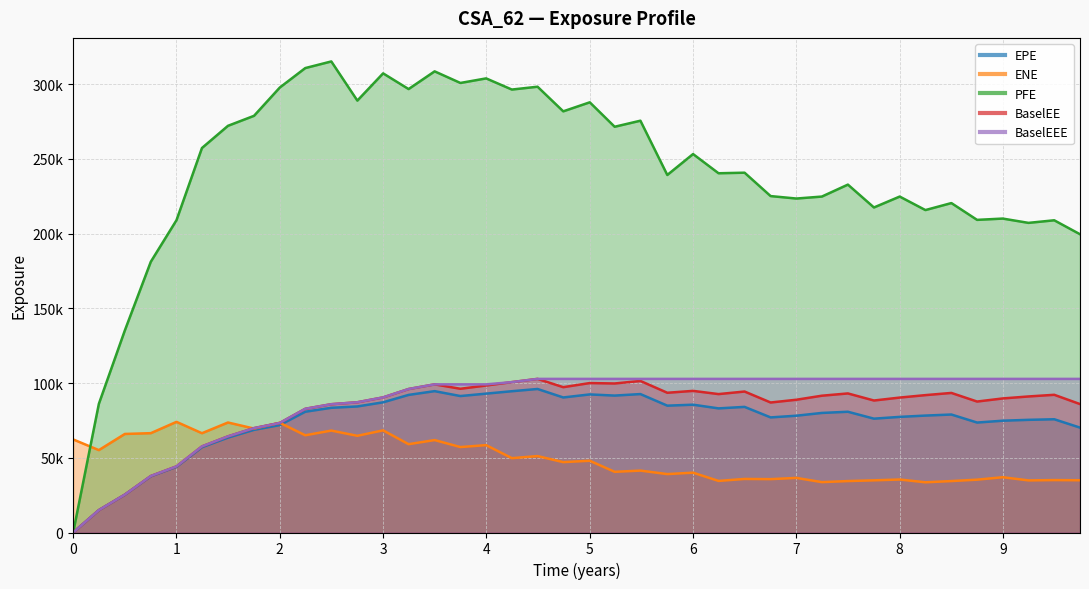

Reading left to right, what are all the values shown in this chart?

EPE: 0.0	14950.8	25272.7	37593.2	43908.9	57025.7	63469.4	68683.9	71858.7	80794.7	83425.1	84325.0	87094.4	92044.2	94557.2	91284.2	92898.3	94513.2	96012.4	90340.1	92372.7	91592.5	92603.9	84851.3	85497.7	83031.2	84028.6	76994.1	78129.5	79981.9	80774.9	76156.8	77343.5	78215.3	78923.4	73553.5	74789.9	75368.9	75758.6	70162.6
ENE: 62257.5	55116.3	65921.0	66453.9	74016.4	66416.0	73586.0	69527.4	73386.8	65032.9	68175.4	64680.7	68335.2	59074.7	61834.2	57153.3	58452.0	49733.6	51123.3	47078.3	47998.1	40593.8	41405.8	39079.2	40022.8	34502.8	35831.3	35700.1	36516.6	33702.1	34405.9	34897.1	35452.6	33583.2	34404.7	35342.9	36975.1	34857.1	35064.9	34951.1
PFE: 0.0	86094.2	135181.0	181125.0	208937.0	257208.0	272062.0	278744.0	297661.0	310680.0	315117.0	288925.0	307145.0	296640.0	308484.0	300726.0	303776.0	296313.0	298208.0	281741.0	287777.0	271429.0	275478.0	239171.0	253166.0	240323.0	240698.0	225051.0	223407.0	224726.0	232725.0	217434.0	224728.0	215694.0	220375.0	209137.0	210003.0	207126.0	208859.0	199519.0
BaselEE: 0.0	14974.1	25351.9	37784.8	44234.6	57602.7	64320.0	69831.3	73294.8	82757.2	85824.6	87129.0	90379.0	95985.5	99104.3	96152.0	98341.2	100599.0	102757.0	97218.4	99970.6	99692.2	101389.0	93474.6	94743.7	92589.3	94305.1	86966.9	88811.6	91508.5	93030.5	88295.2	90261.0	91897.7	93366.7	87605.2	89683.0	91008.7	92119.0	85911.3
BaselEEE: 0.0	14974.1	25351.9	37784.8	44234.6	57602.7	64320.0	69831.3	73294.8	82757.2	85824.6	87129.0	90379.0	95985.5	99104.3	99104.3	99104.3	100599.0	102757.0	102757.0	102757.0	102757.0	102757.0	102757.0	102757.0	102757.0	102757.0	102757.0	102757.0	102757.0	102757.0	102757.0	102757.0	102757.0	102757.0	102757.0	102757.0	102757.0	102757.0	102757.0